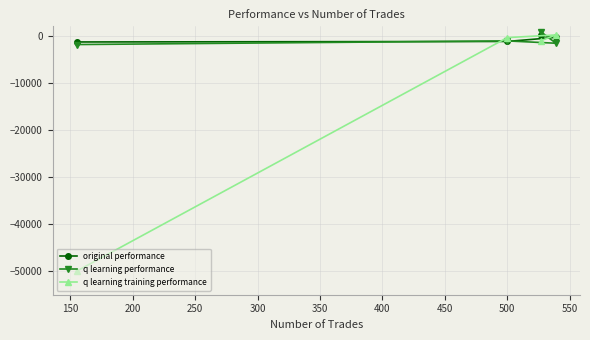

What is the minimum value shown in the chart?

-50000.0